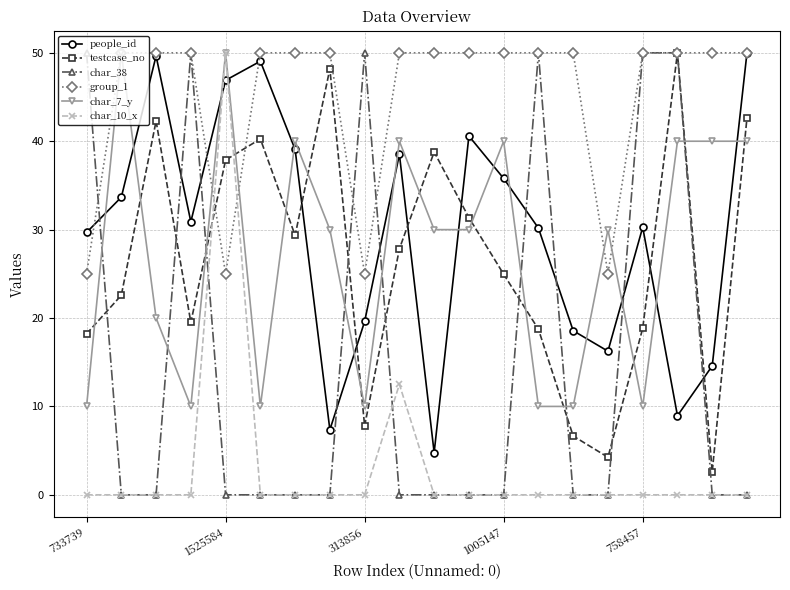

True or false: people_id has more than 1 interior local peaks.

True